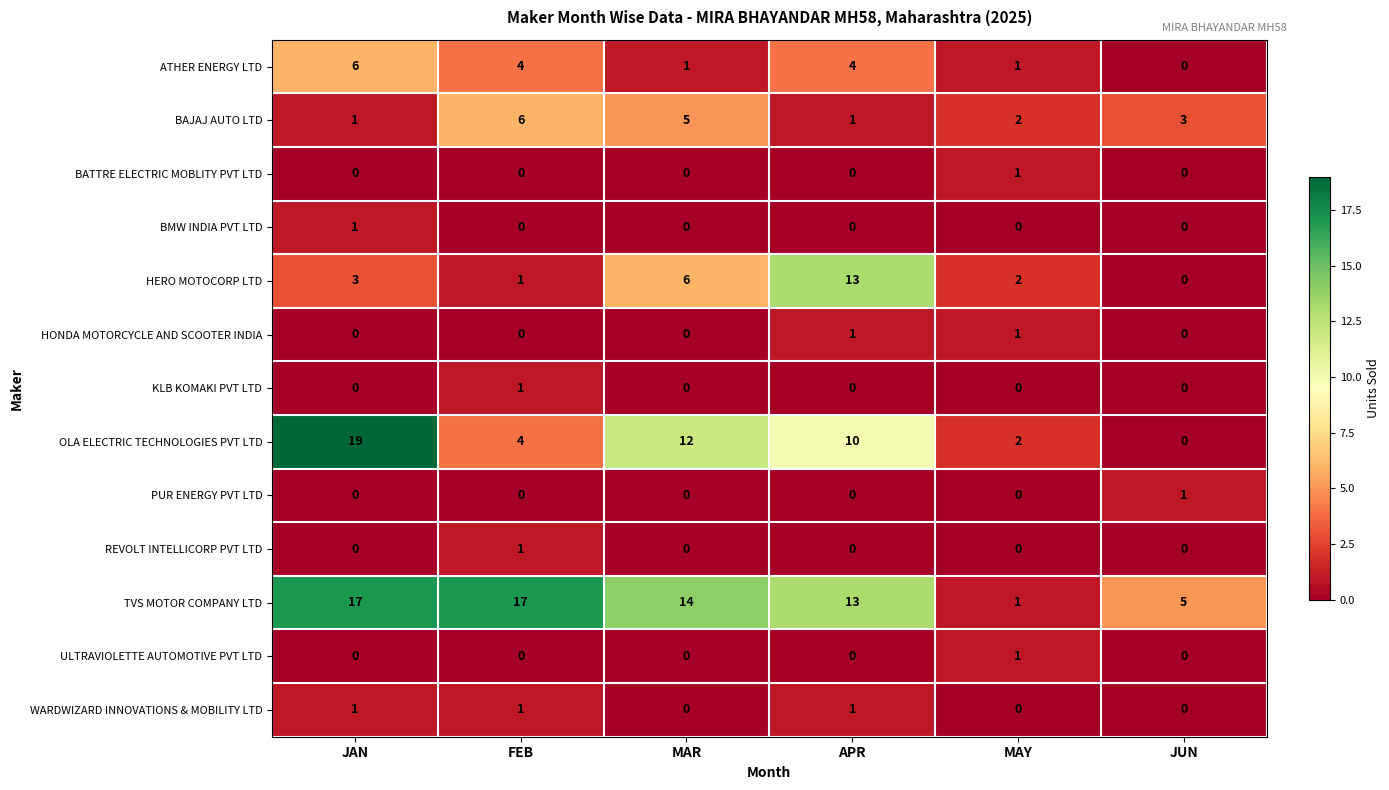

What is the spread (max minus min) of values at JAN?

19